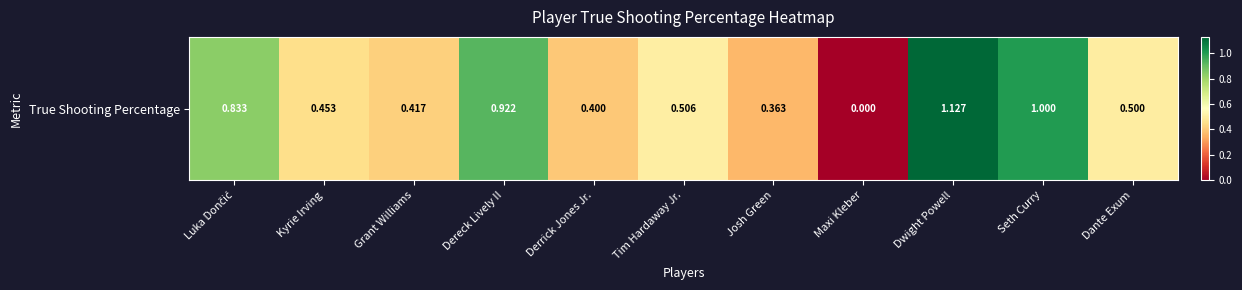

Rank the categories by value from lowest to highest.

Maxi Kleber, Josh Green, Derrick Jones Jr., Grant Williams, Kyrie Irving, Dante Exum, Tim Hardaway Jr., Luka Dončić, Dereck Lively II, Seth Curry, Dwight Powell